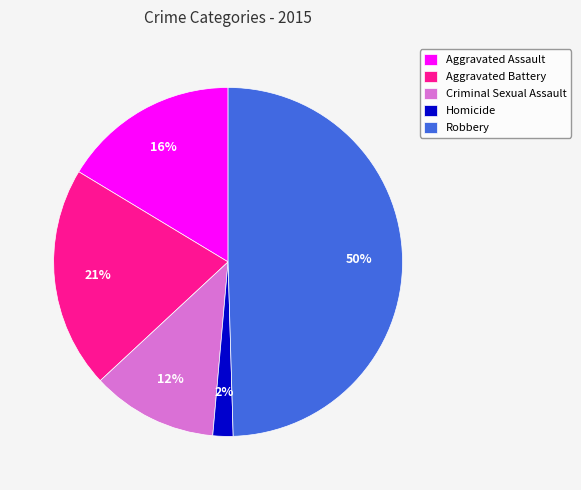

True or false: Homicide accounts for 2% of the total.

True